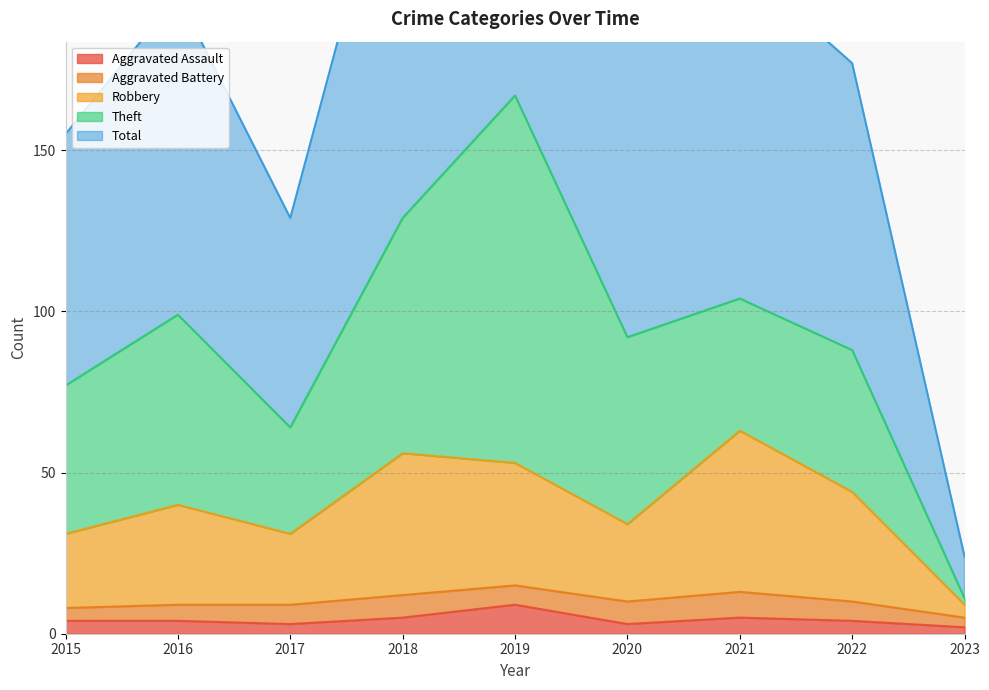

Is the value of Robbery at 2021 greater than the value of Total at 2018?

No